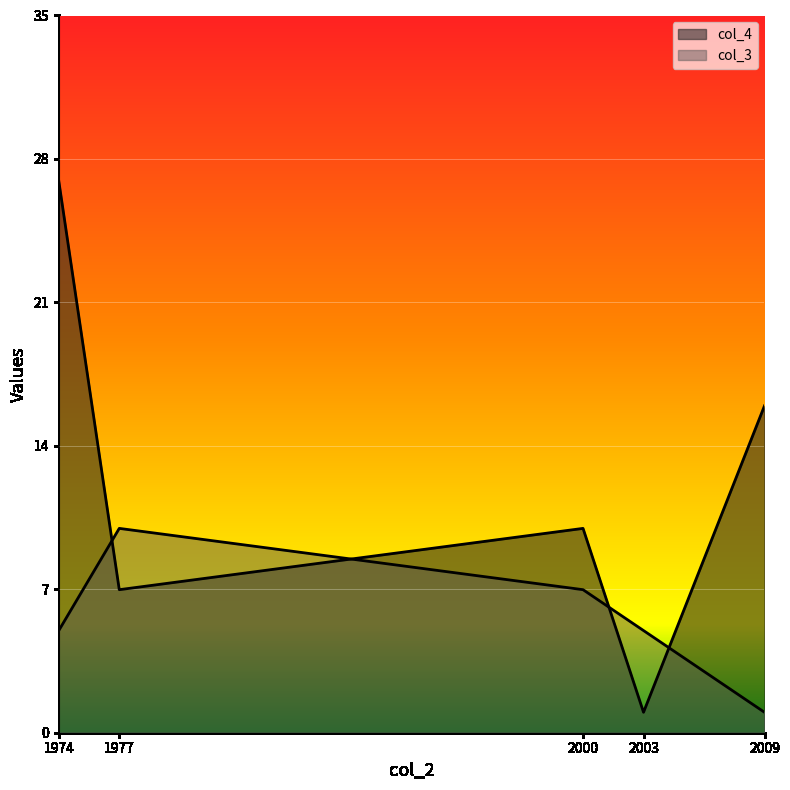

What is the lowest value of the col_3 series?

1